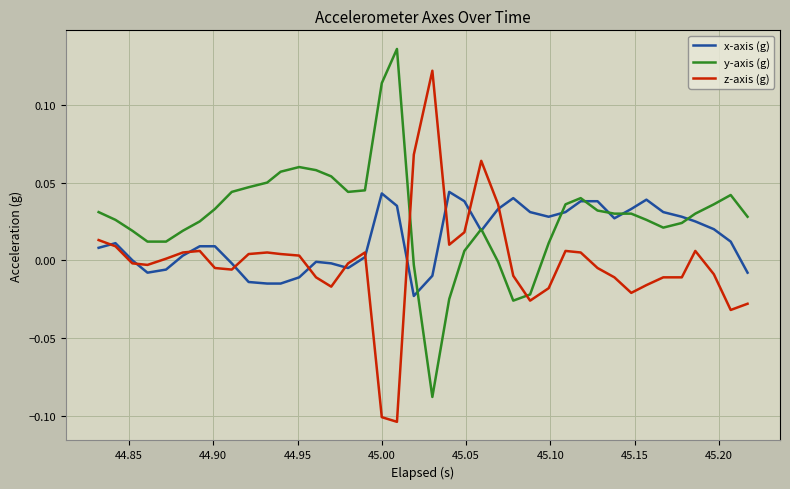

Which series has the largest total across all categories?

y-axis (g)